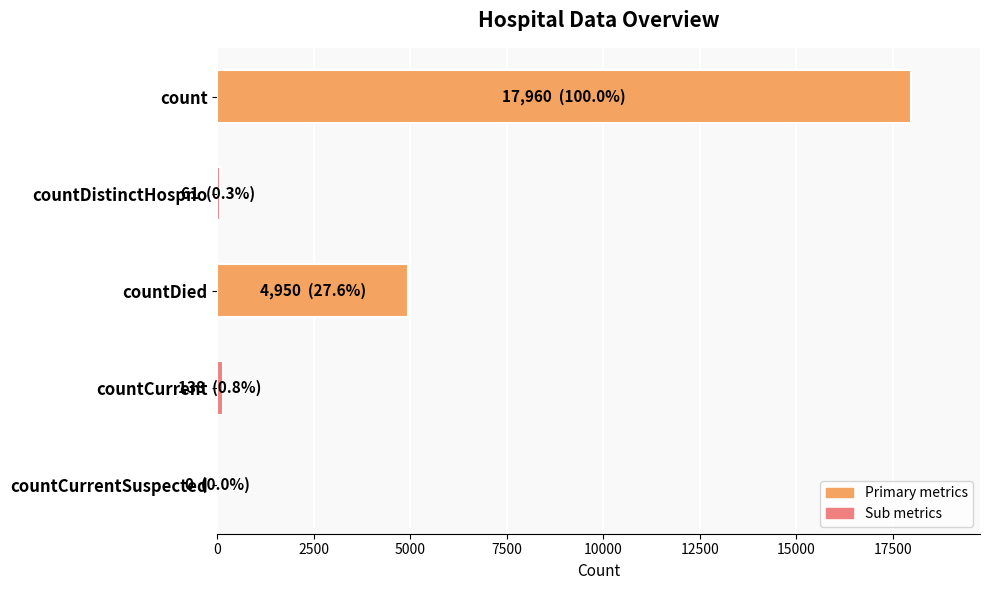

How many series are shown in this chart?

1